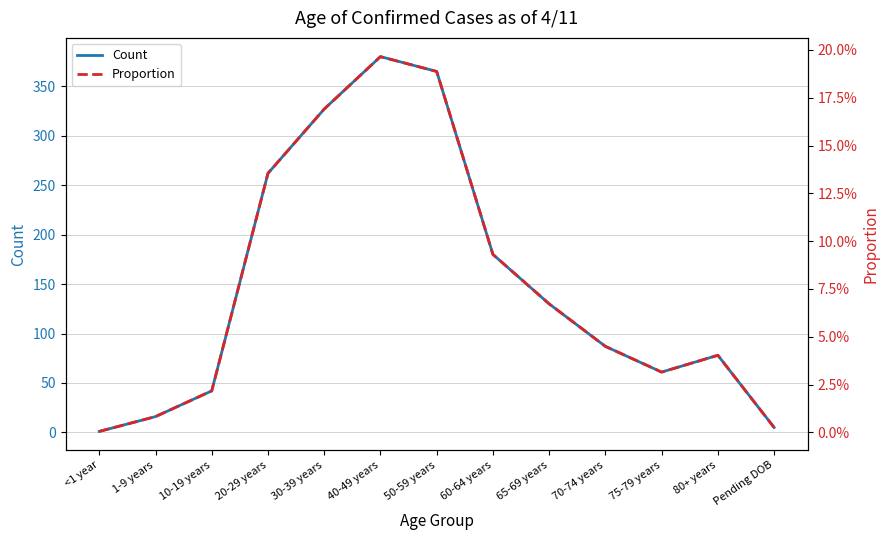

List the series in order of their overall mean, highest first.

Count, Proportion